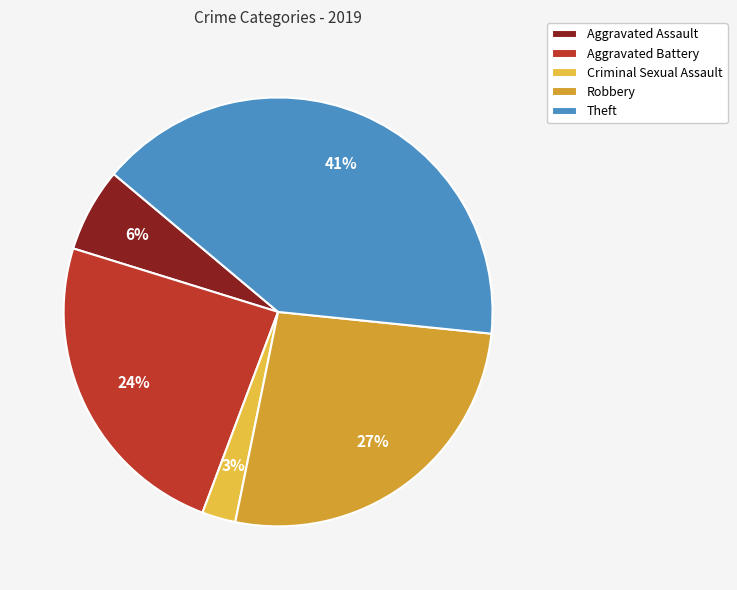

Does Theft account for over 50% of the chart?

No